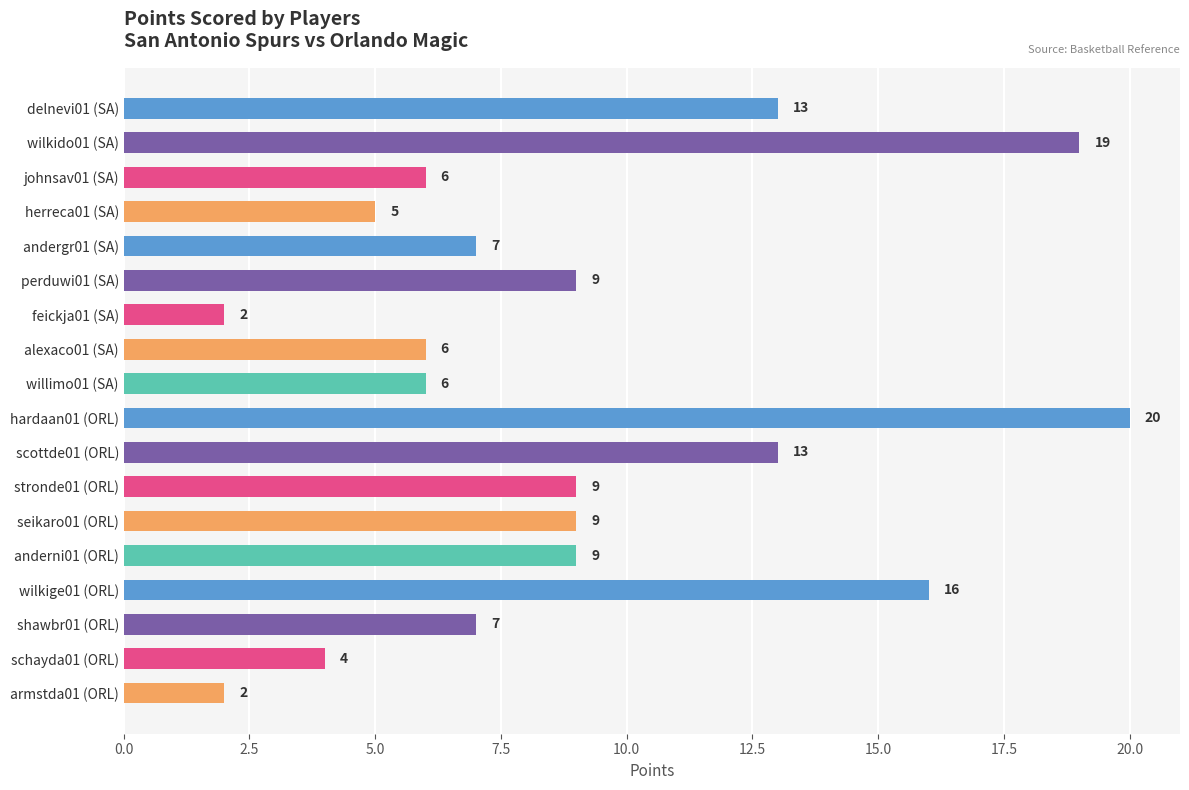

What is the greatest value displayed?

20